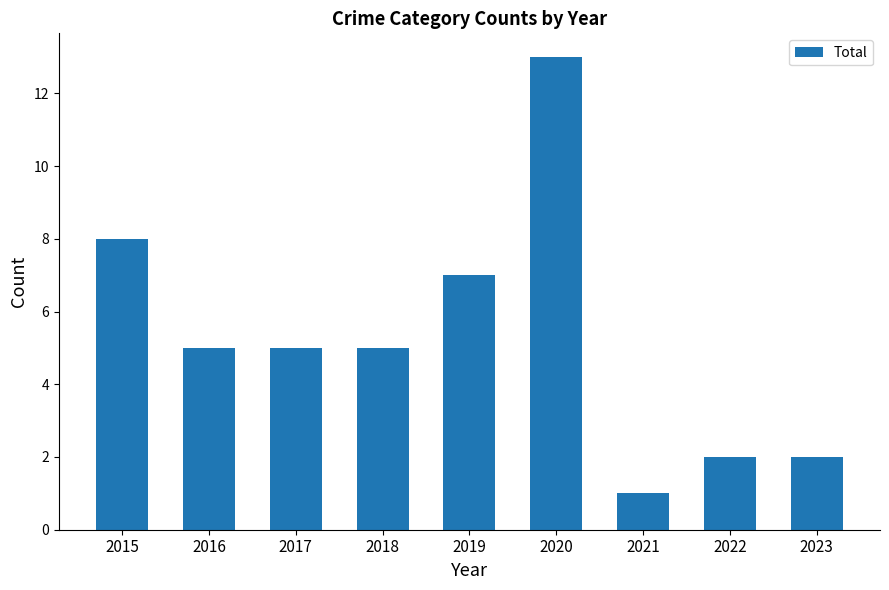

What is the value of the 1st bar from the left?

8